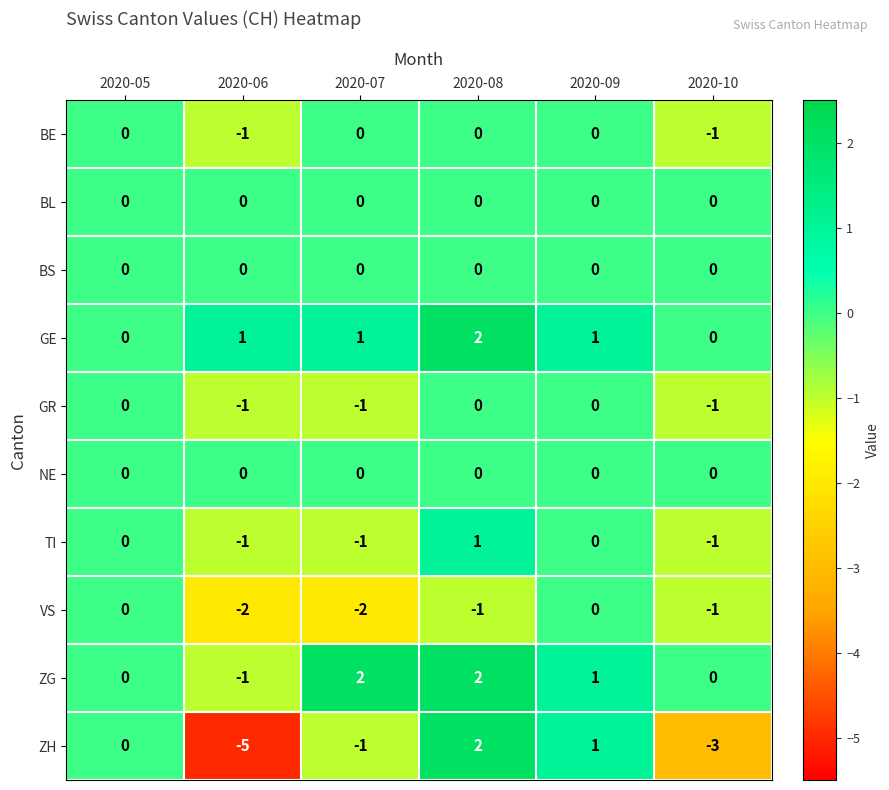

What is the difference between the highest and lowest values at 2020-06?

6